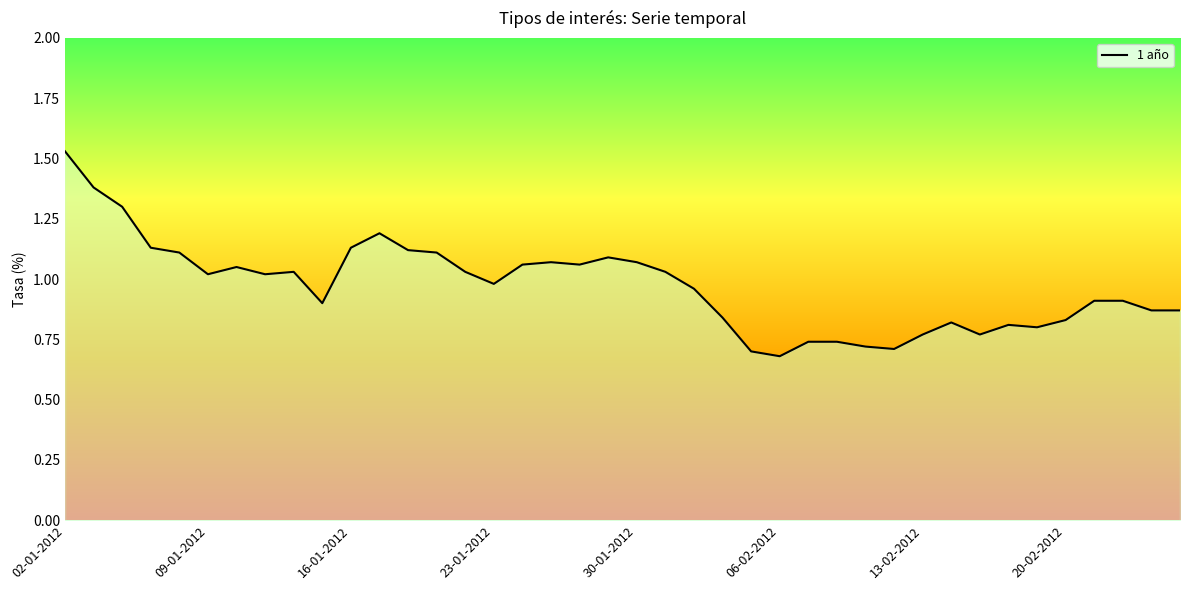

Does the chart display data point markers on the line(s)?

No